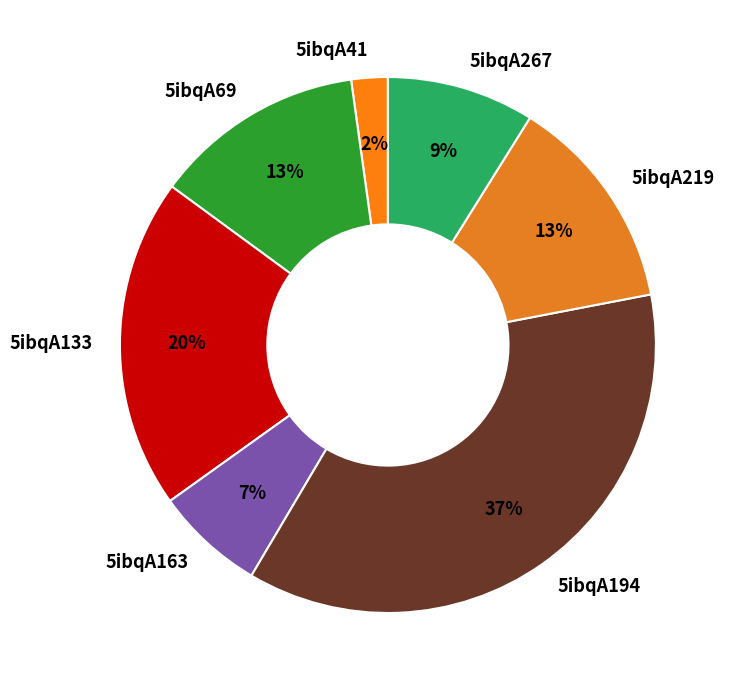

Which category has the smallest portion of the pie?

5ibqA41